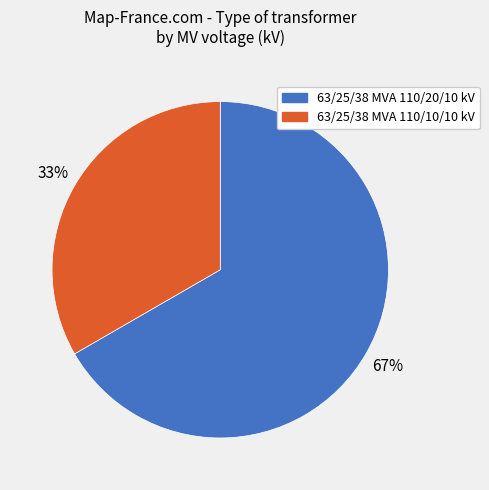

Which has a higher value, 63/25/38 MVA 110/20/10 kV or 63/25/38 MVA 110/10/10 kV?

63/25/38 MVA 110/20/10 kV